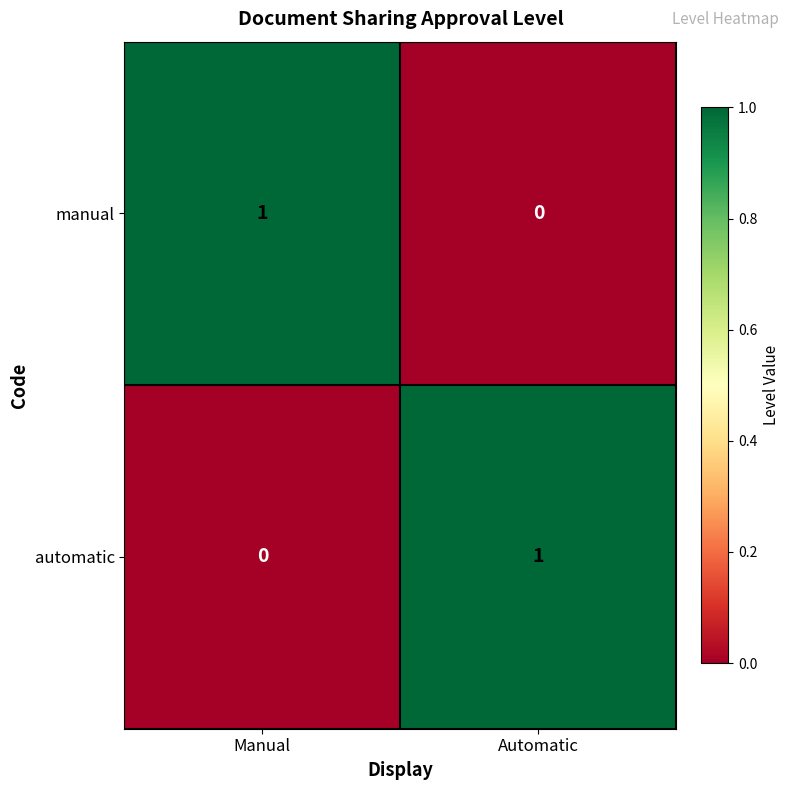

The value of manual at Automatic is 0. True or false?

True